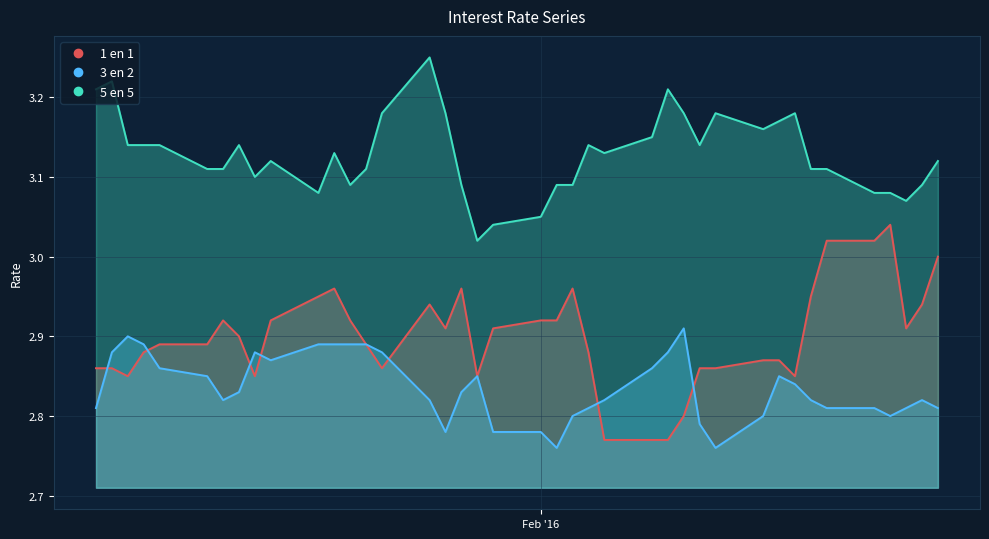

What is the minimum value shown in the chart?

2.8